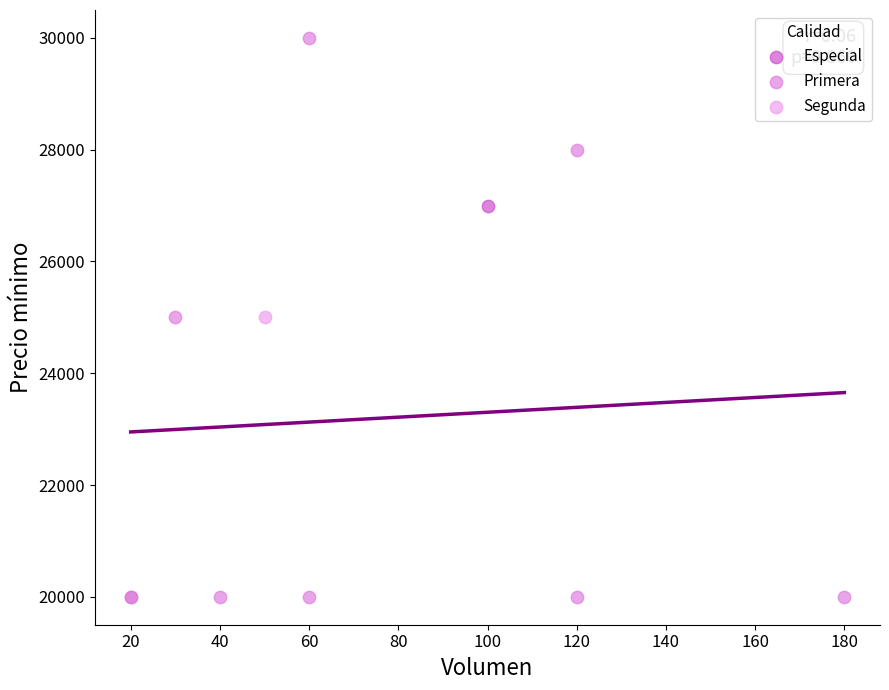

What are all the series names shown in the legend?

Especial, Primera, Segunda